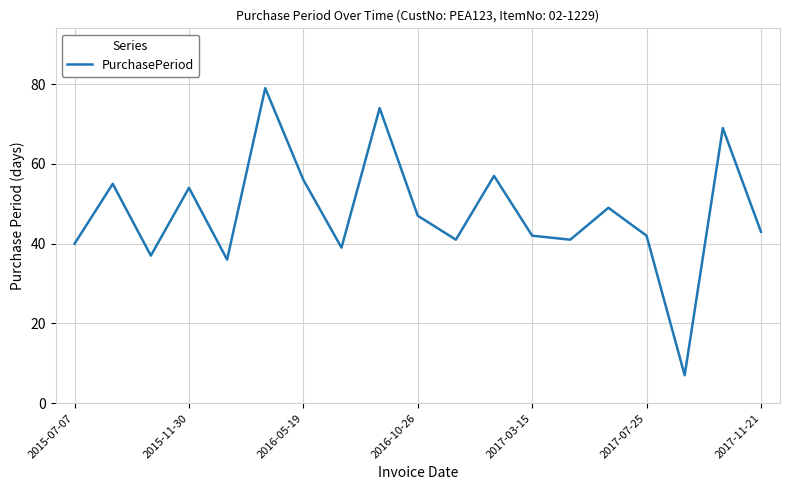

What is the maximum value shown in the chart?

79